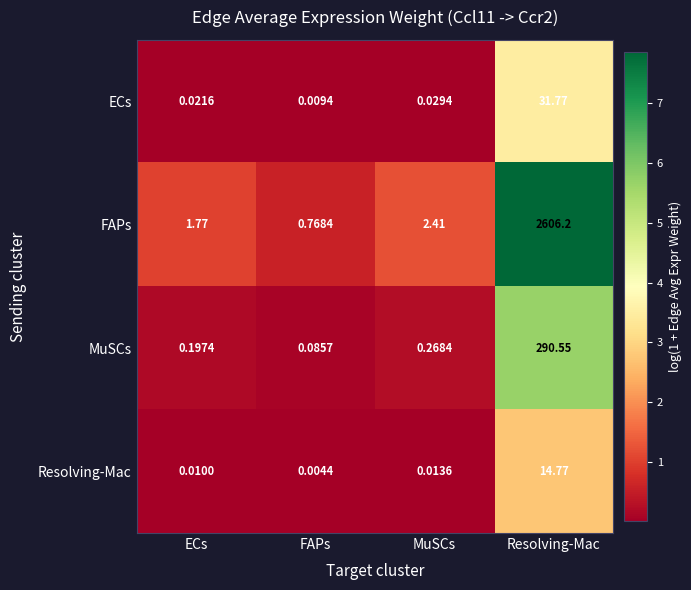

Which category has the highest value across all series?

Resolving-Mac